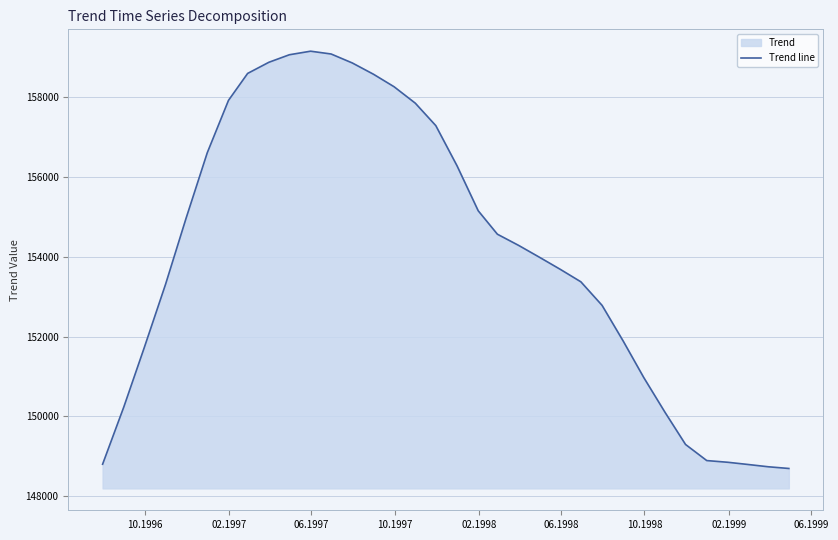

What is the maximum value shown in the chart?

159154.8